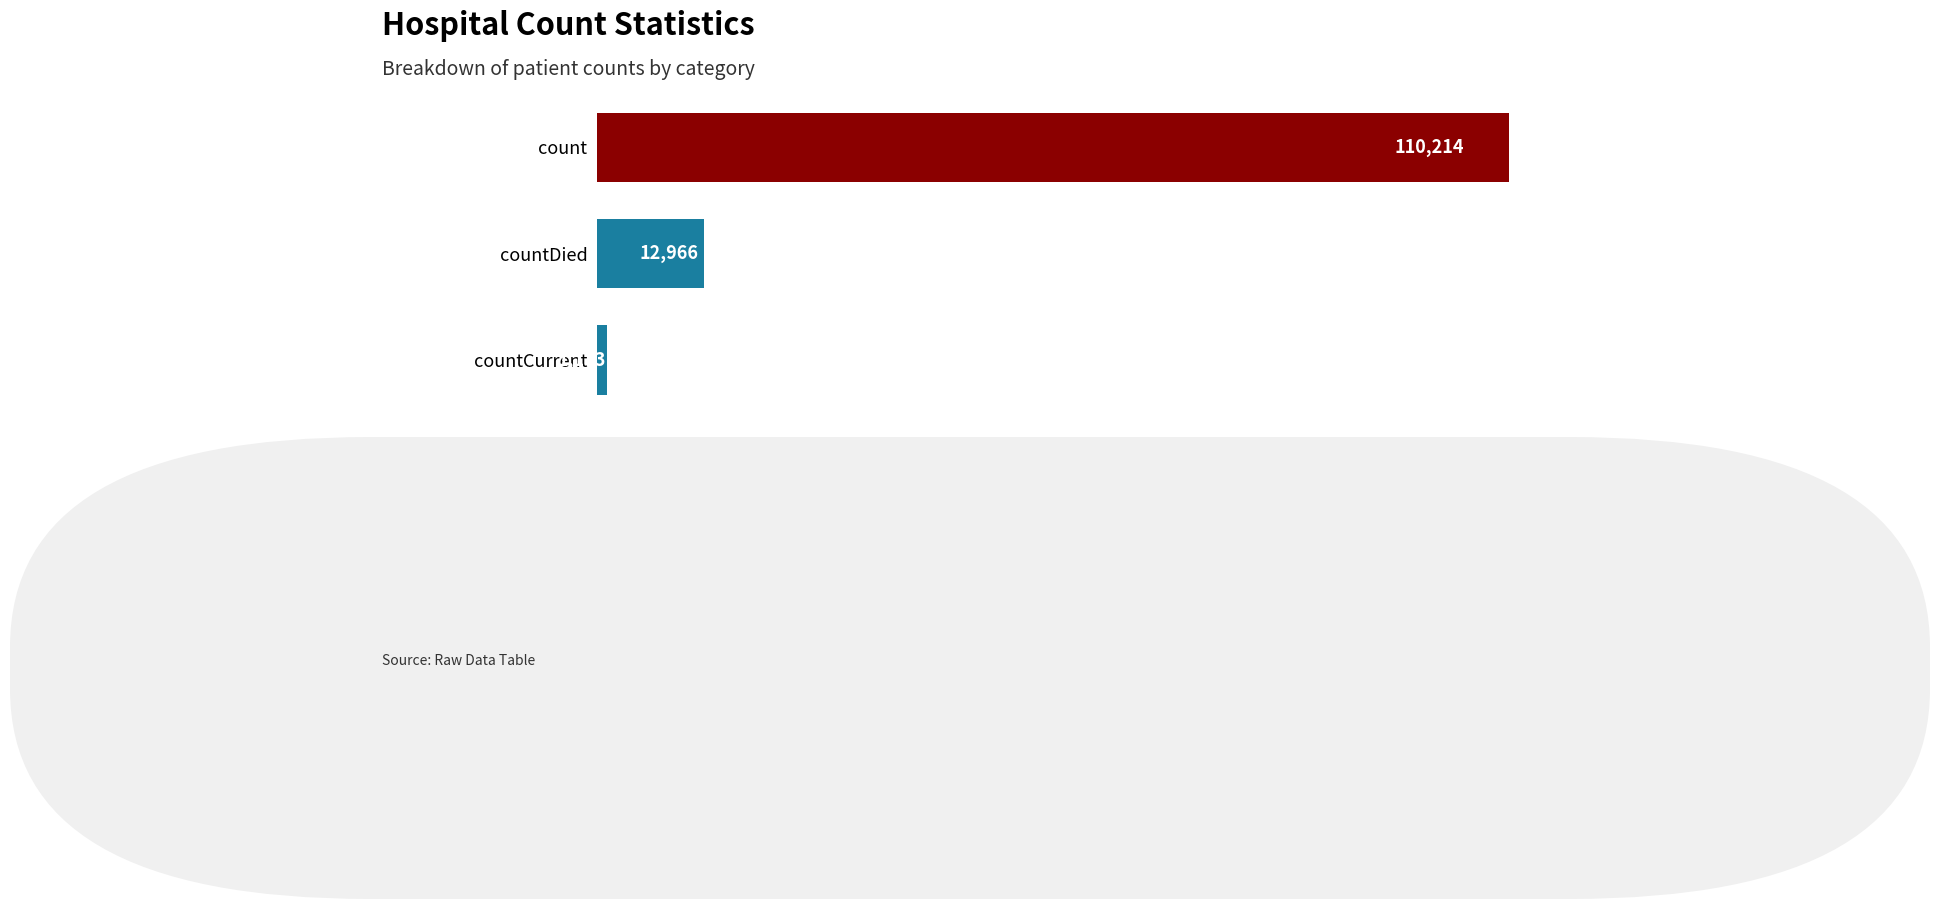

The chart shows a value of 1173 at countCurrent. True or false?

True